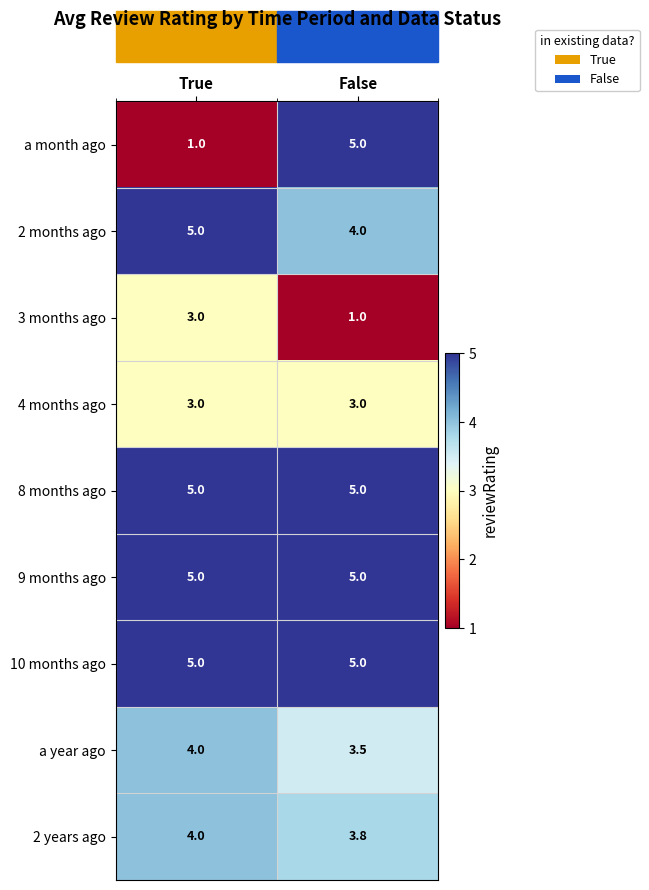

What is the difference between the maximum and minimum values in the 2 months ago series?

1.0